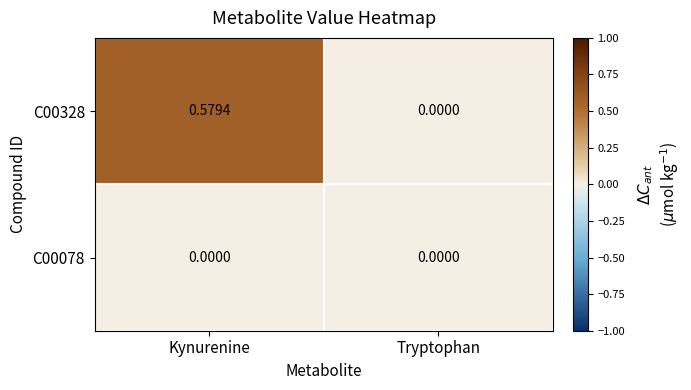

Is the value of C00078 at Kynurenine greater than the value of C00328 at Kynurenine?

No